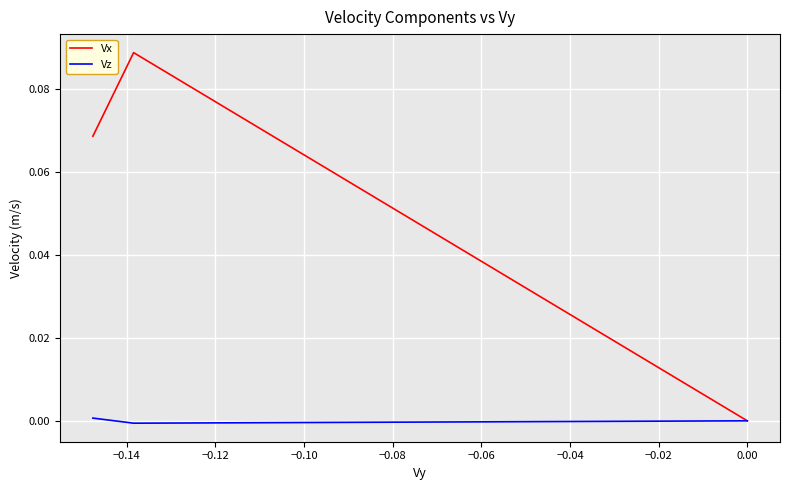

Count the number of categories in the chart.

20